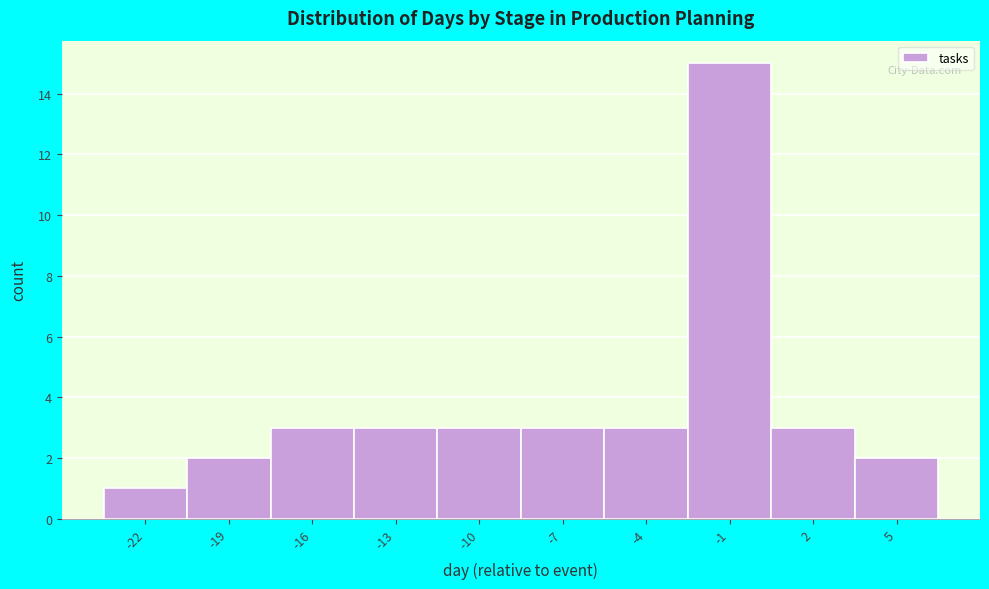

Reading left to right, list all the values displayed in this chart.

1	2	3	3	3	3	3	15	3	2